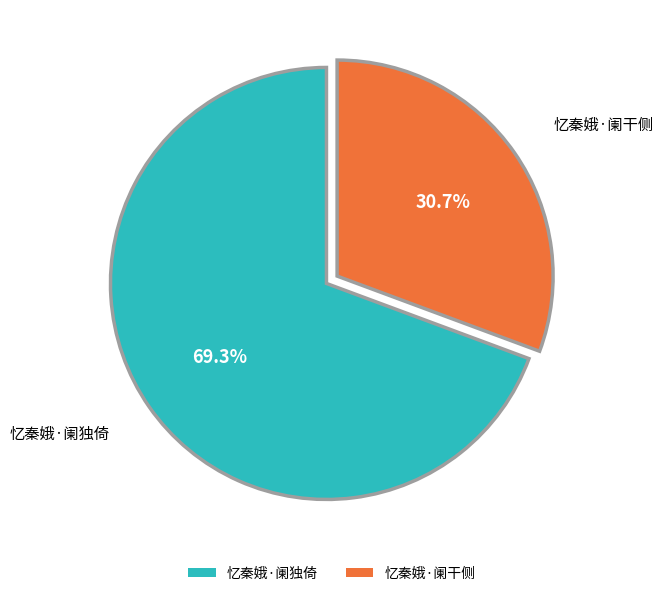

To the nearest percent, what portion does 忆秦娥·阑独倚 represent?

69%